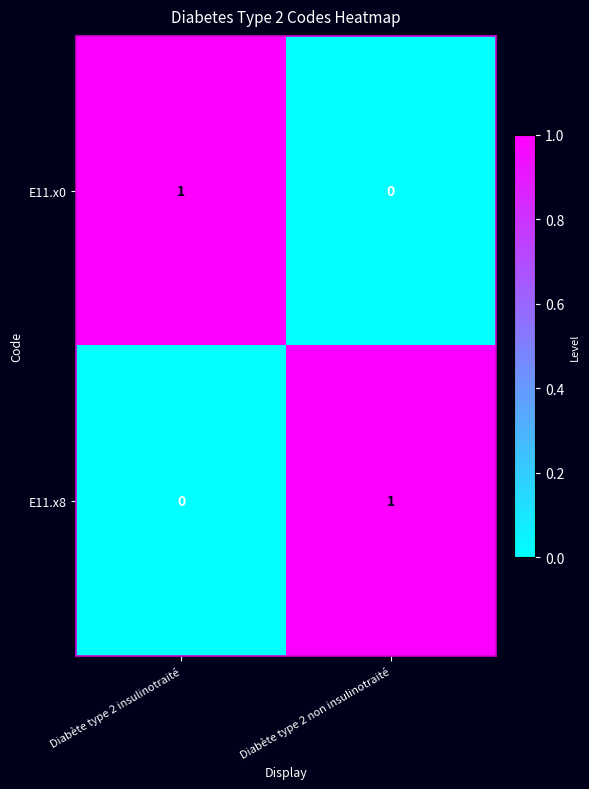

Rank the series at Diabète type 2 non insulinotraité from lowest to highest value.

E11.x0, E11.x8